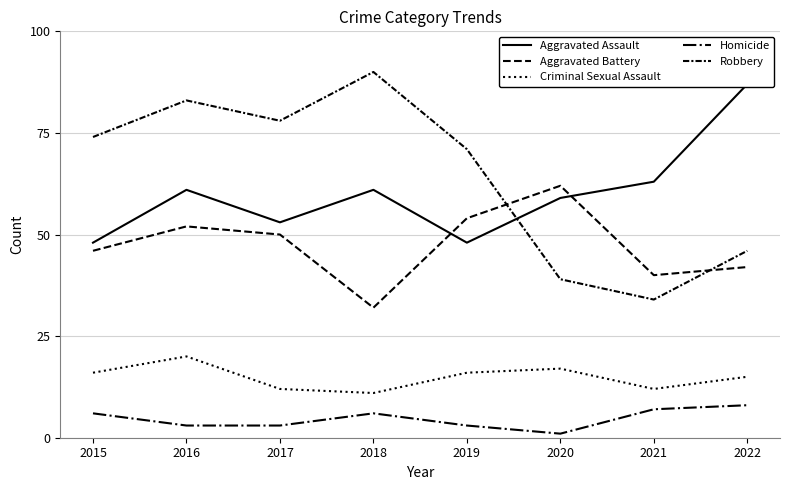

What is the value of the Robbery point at the 7th from the left?

34